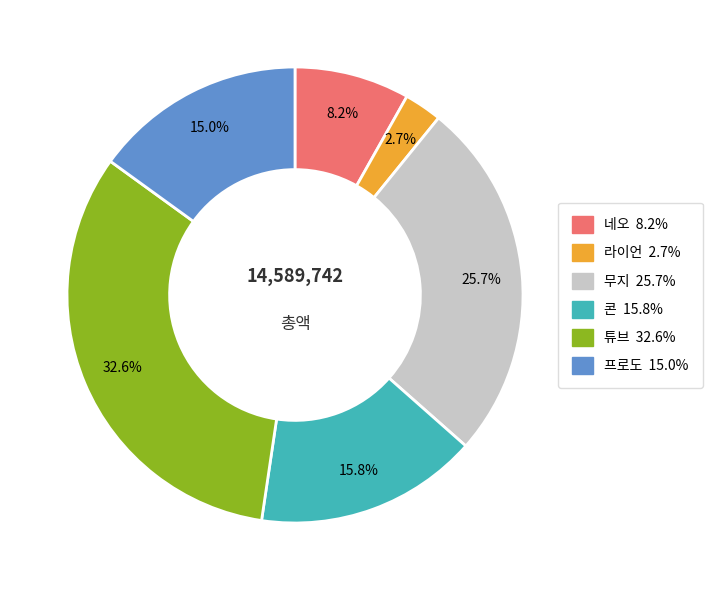

Which category has the smallest portion of the pie?

라이언